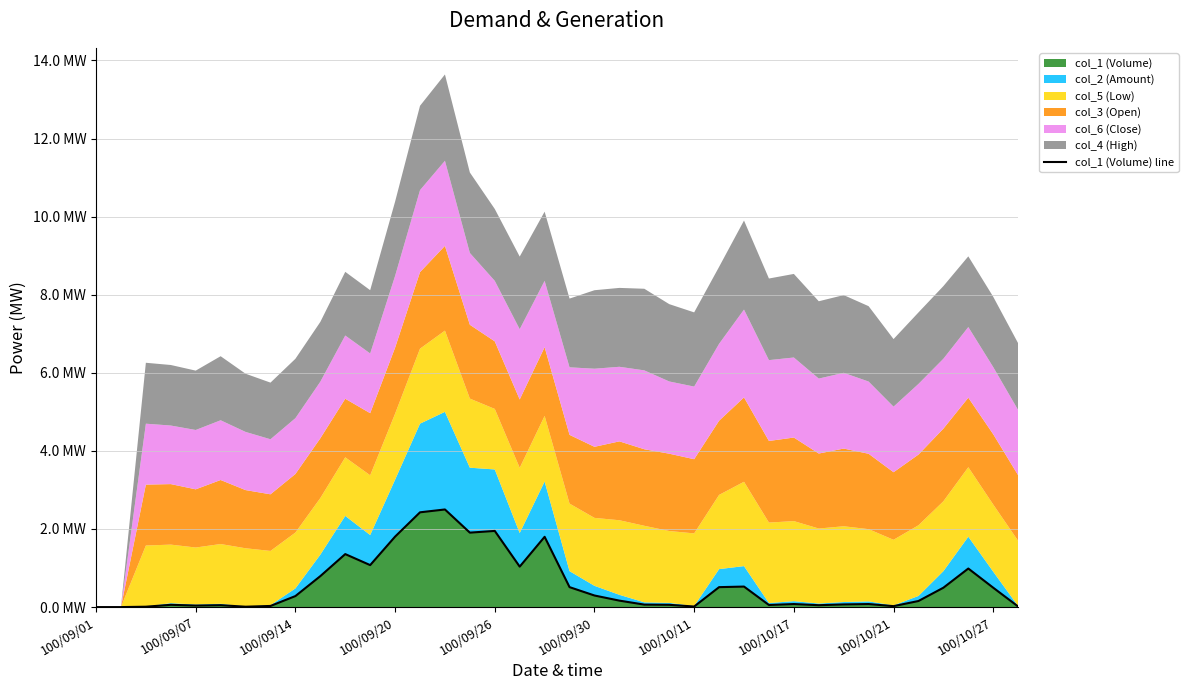

The chart shows a value of 0.0 at 29. True or false?

True